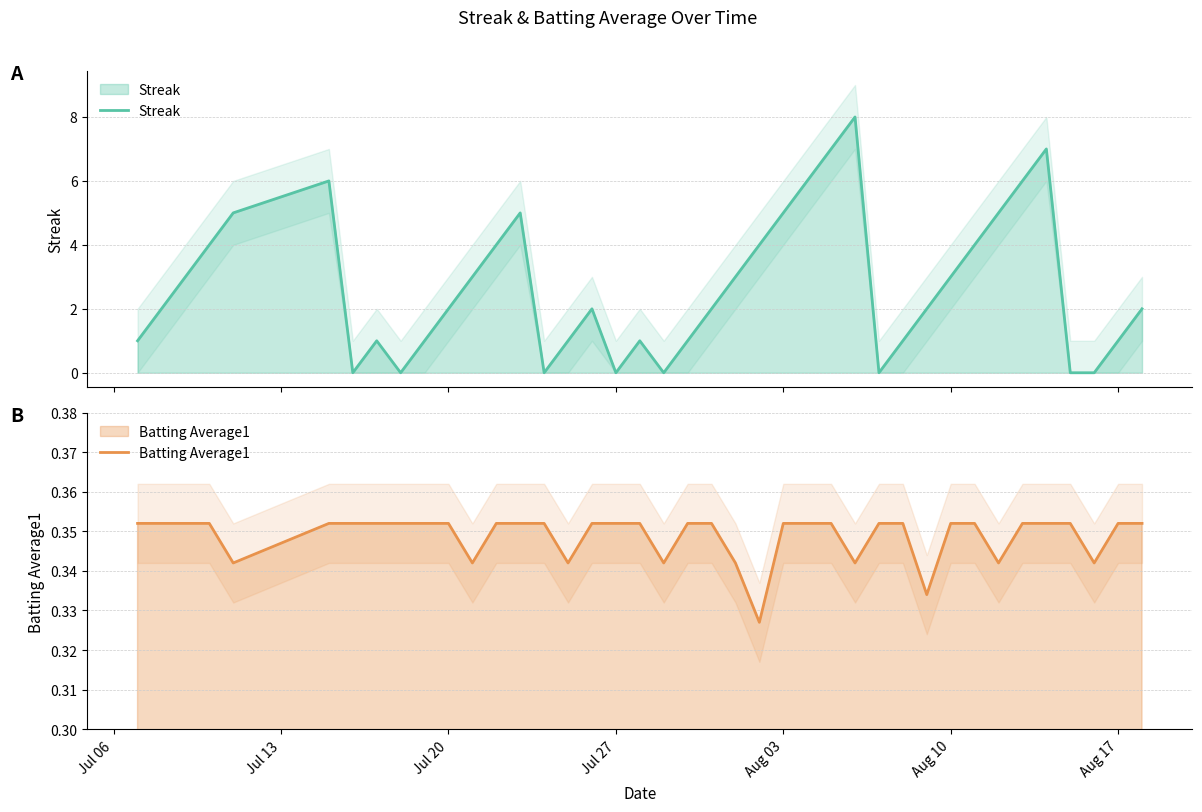

Reading right to left, what are all the values shown in this chart?

Streak: 2.0	1.0	0.0	0.0	7.0	6.0	5.0	4.0	3.0	2.0	1.0	0.0	8.0	7.0	6.0	5.0	4.0	3.0	2.0	1.0	0.0	1.0	0.0	2.0	1.0	0.0	5.0	4.0	3.0	2.0	1.0	0.0	1.0	0.0	6.0	5.0	4.0	3.0	2.0	1.0
Batting Average1: 0.4	0.4	0.3	0.4	0.4	0.4	0.3	0.4	0.4	0.3	0.4	0.4	0.3	0.4	0.4	0.4	0.3	0.3	0.4	0.4	0.3	0.4	0.4	0.4	0.3	0.4	0.4	0.4	0.3	0.4	0.4	0.4	0.4	0.4	0.4	0.3	0.4	0.4	0.4	0.4